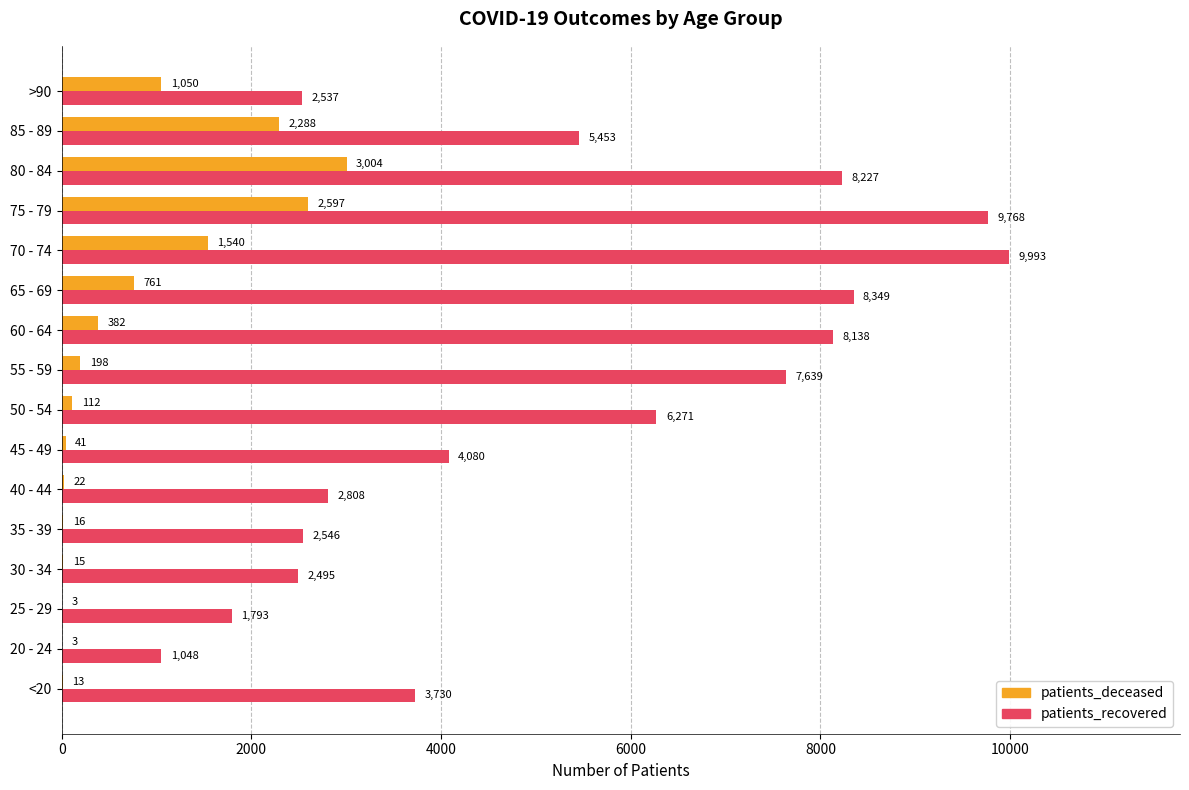

Between 60 - 64 and 85 - 89, which series saw the biggest shift?

patients_recovered